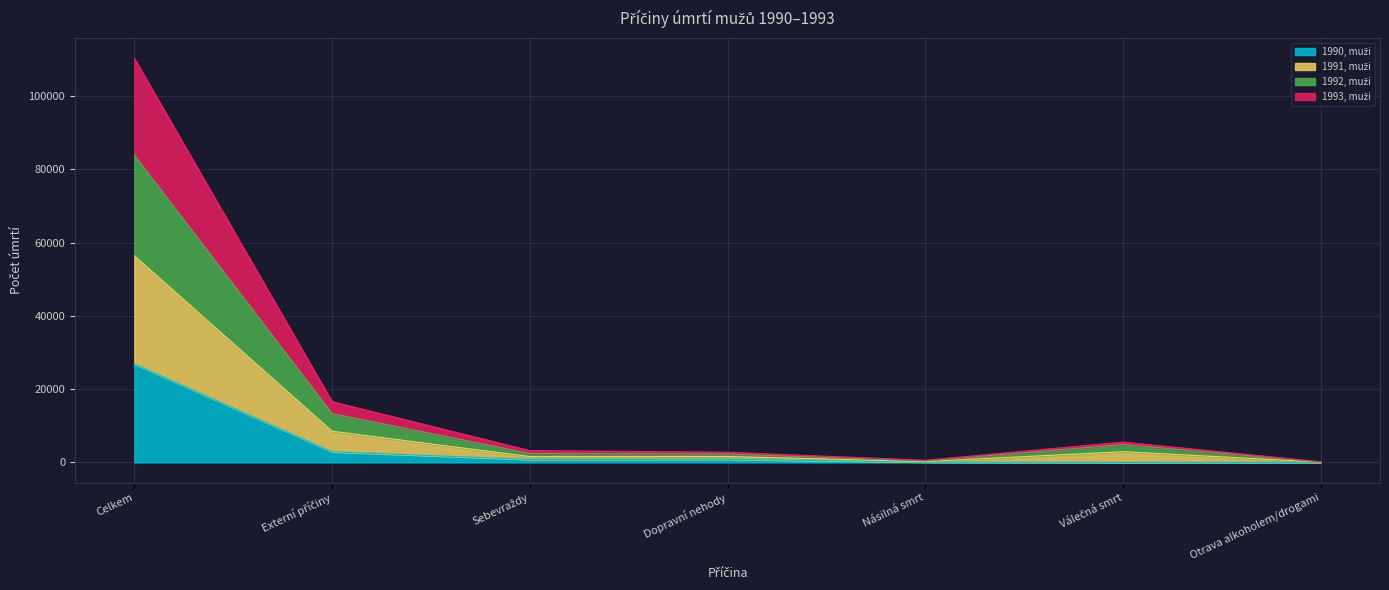

At which category is the sum across all series the highest?

Celkem